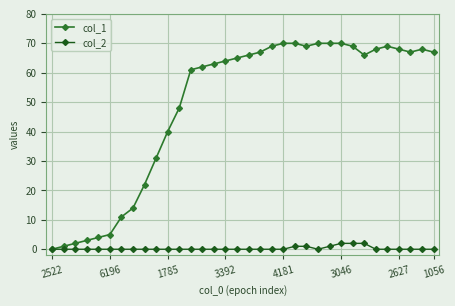

True or false: col_1 has more than 0 interior local peaks.

True